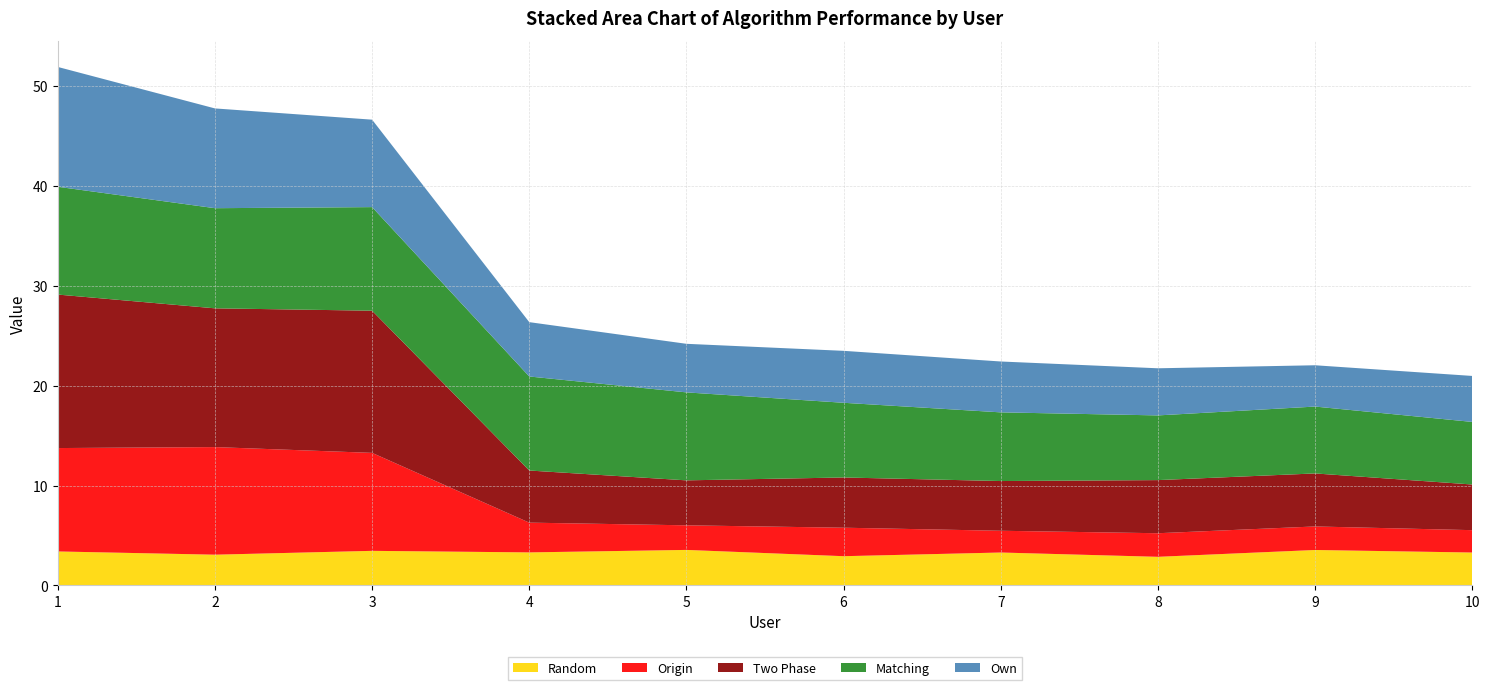

Reading left to right, list all the values displayed in this chart.

Random: 3.4	3.1	3.5	3.3	3.6	2.9	3.3	2.9	3.5	3.3
Origin: 10.3	10.8	9.8	3.0	2.5	2.9	2.2	2.4	2.4	2.2
Two Phase: 15.4	13.9	14.2	5.2	4.5	5.0	5.0	5.3	5.3	4.6
Matching: 10.8	10.0	10.4	9.4	8.8	7.5	6.9	6.5	6.7	6.3
Own: 12.0	10.0	8.8	5.4	4.9	5.2	5.1	4.7	4.1	4.6